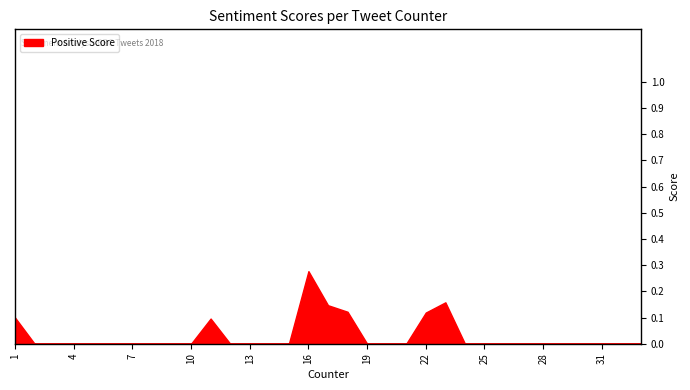

True or false: the data shows -0.1 at 13.

False